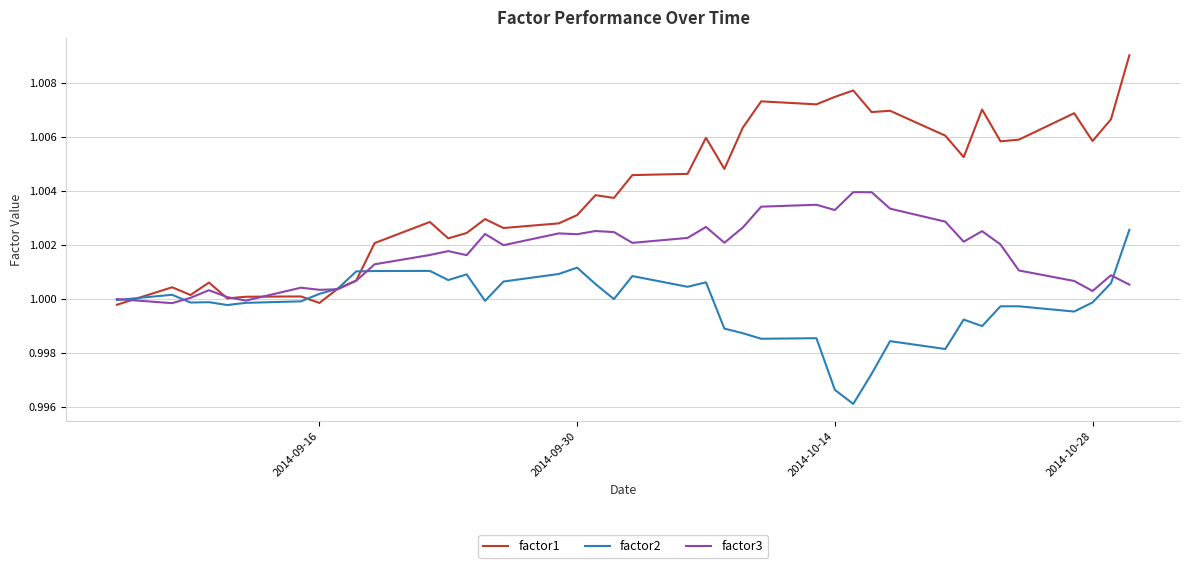

List the series in order of their overall mean, highest first.

factor1, factor3, factor2